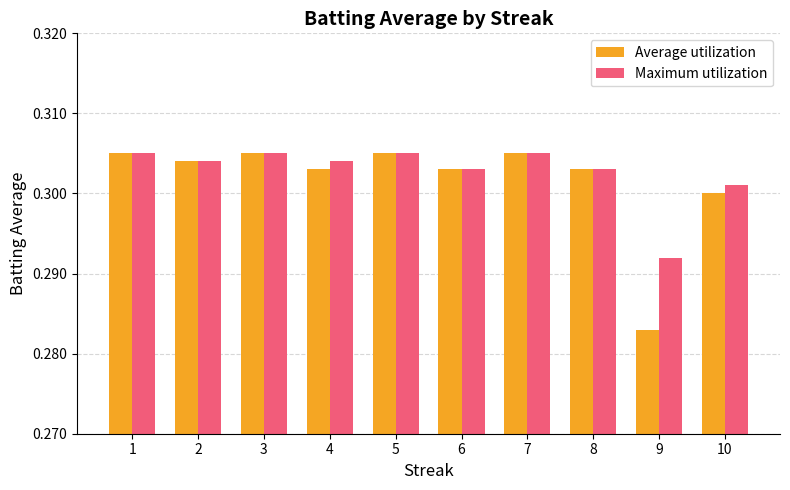

What is the total value across all series at 10?

0.6